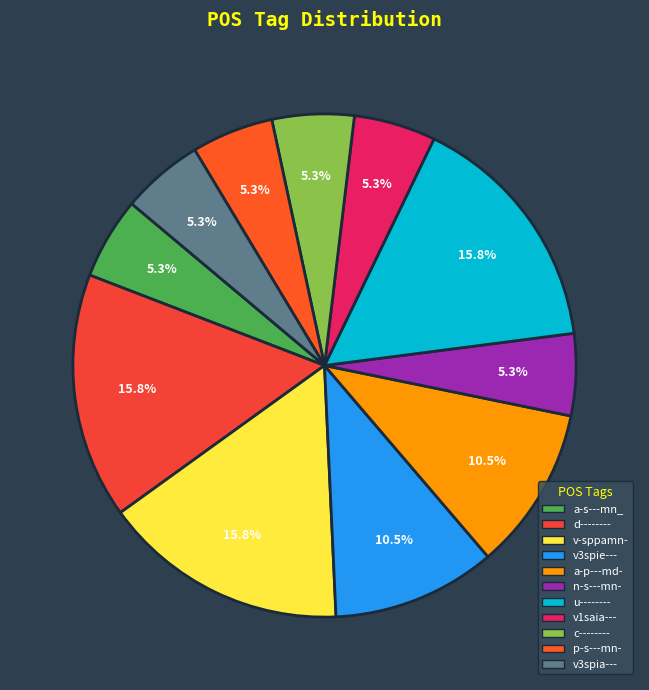

To the nearest percent, what is the average slice percentage?

9%